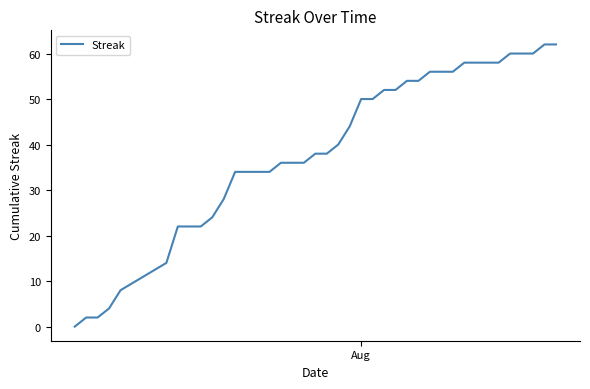

What is the greatest value displayed?

62